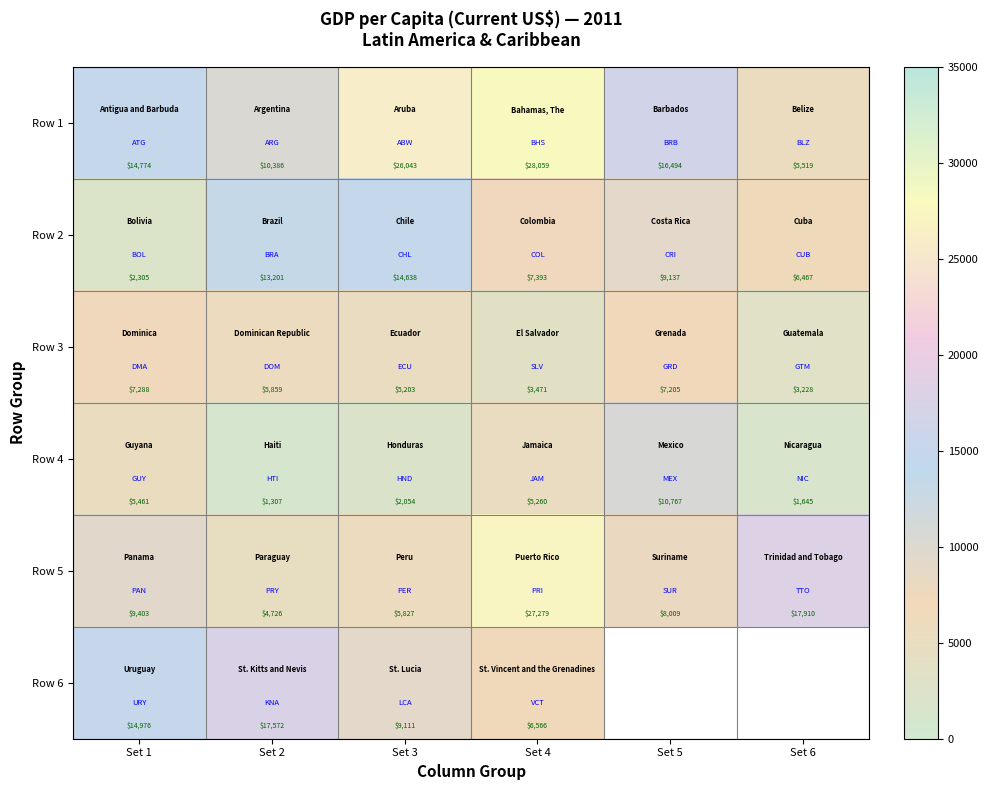

Is the value of Row 5 at Set 2 greater than the value of Row 6 at Set 2?

No